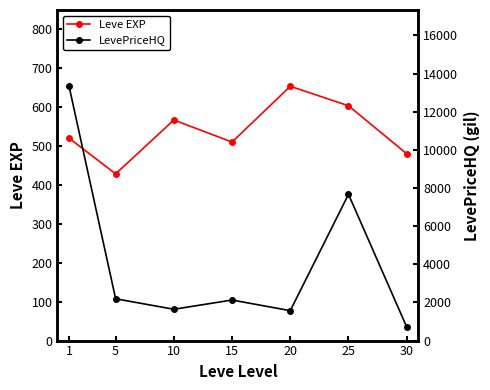

Does the chart have visible grid lines?

No